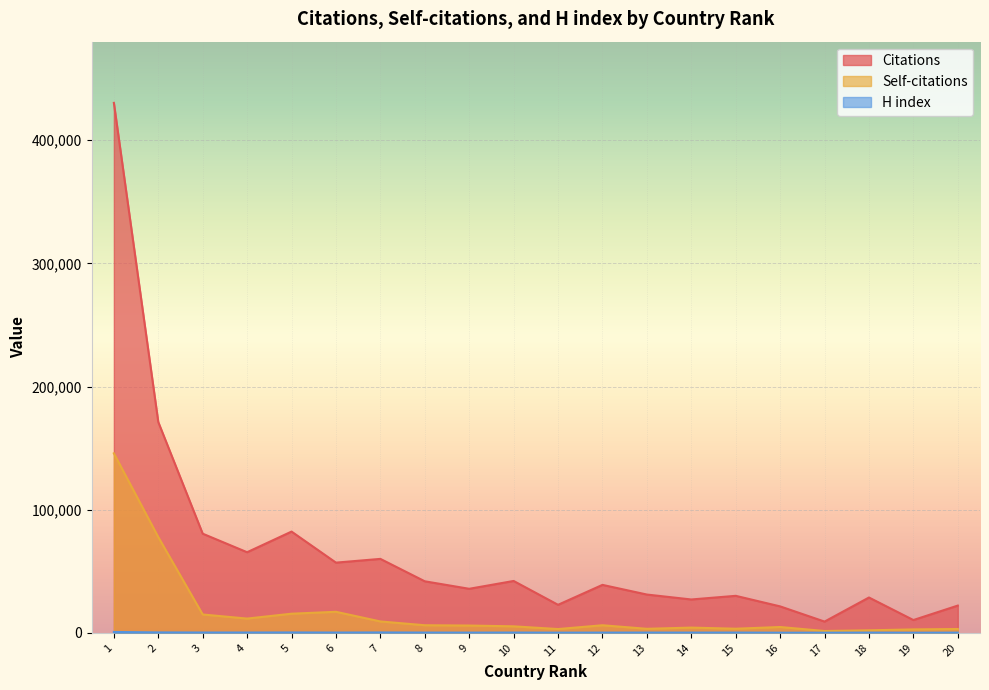

Rank the series by their maximum value, from highest to lowest.

Citations, Self-citations, H index